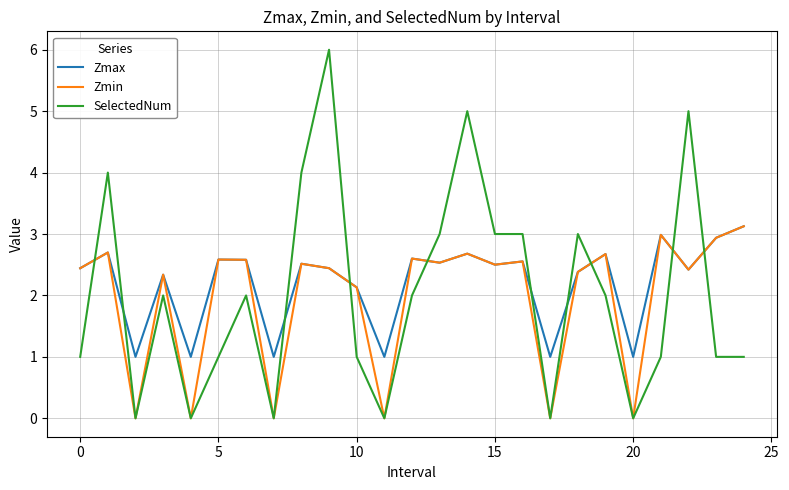

What is the maximum value for Zmax?

3.1